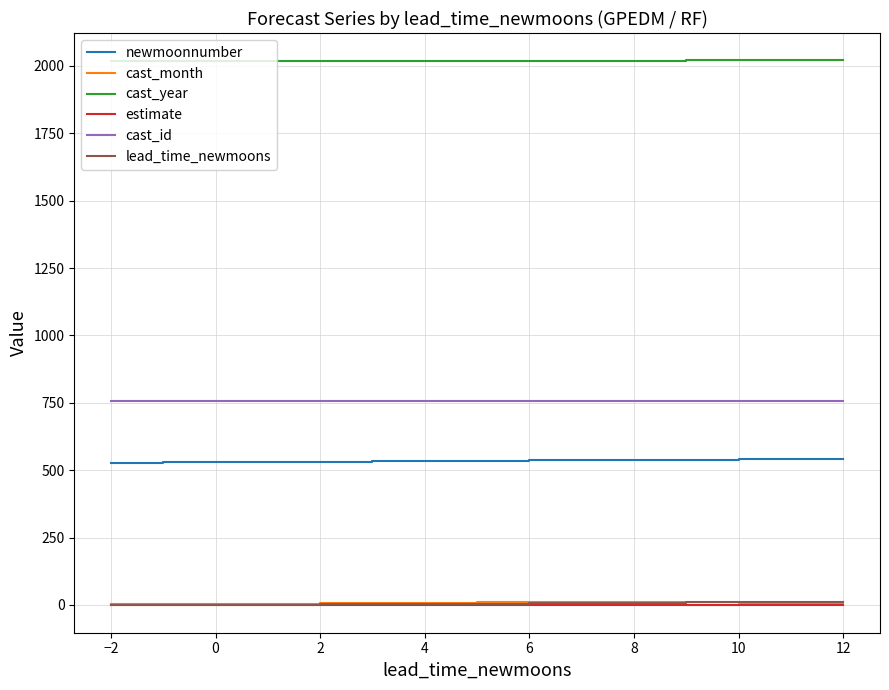

What is the maximum value for newmoonnumber?

542.0